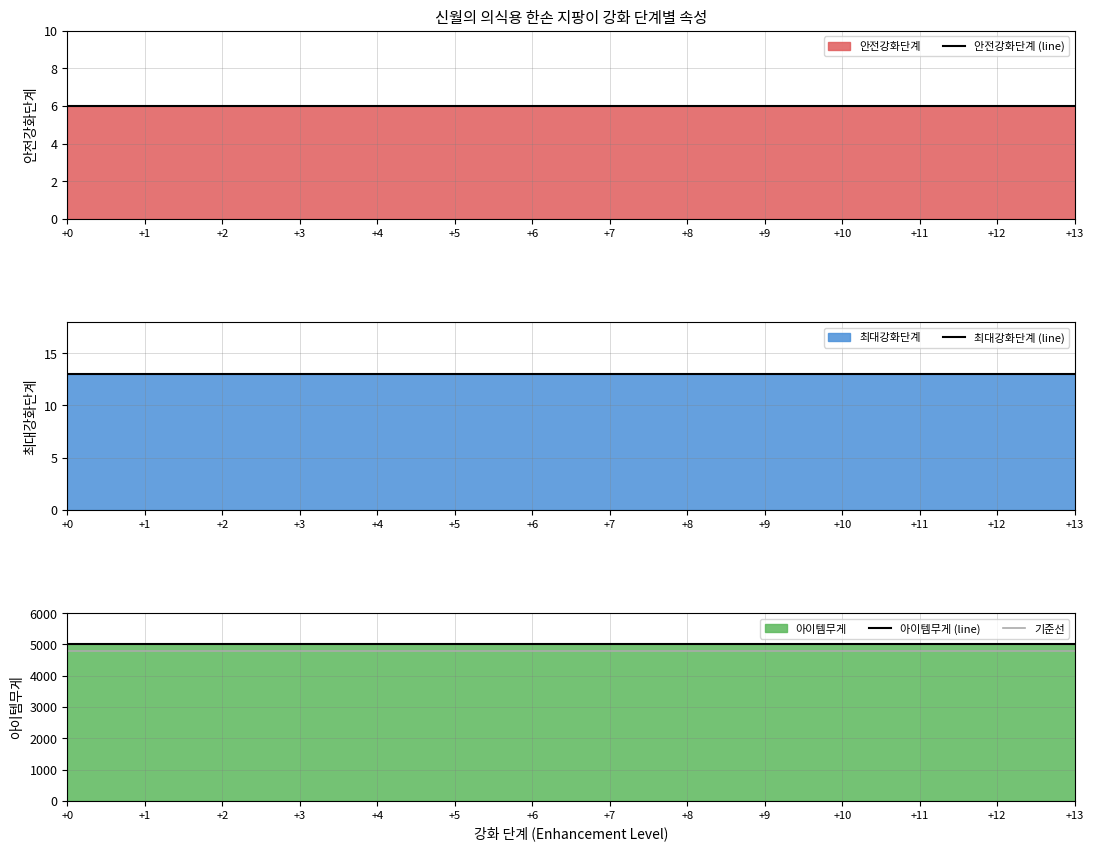

Is it true that 안전강화단계 (line) equals 6 at +2?

True